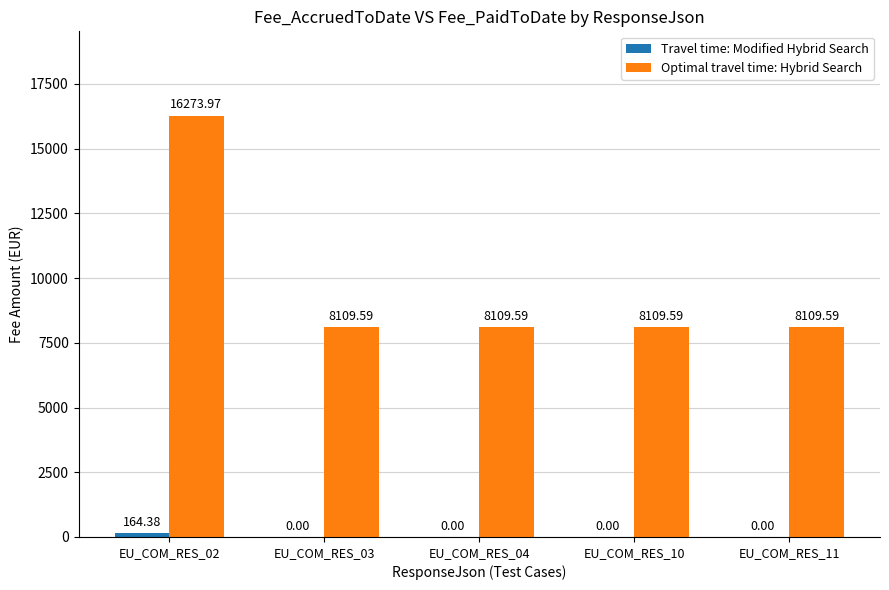

What is the sum of the Optimal travel time: Hybrid Search values at EU_COM_RES_02 and EU_COM_RES_04?

24383.6